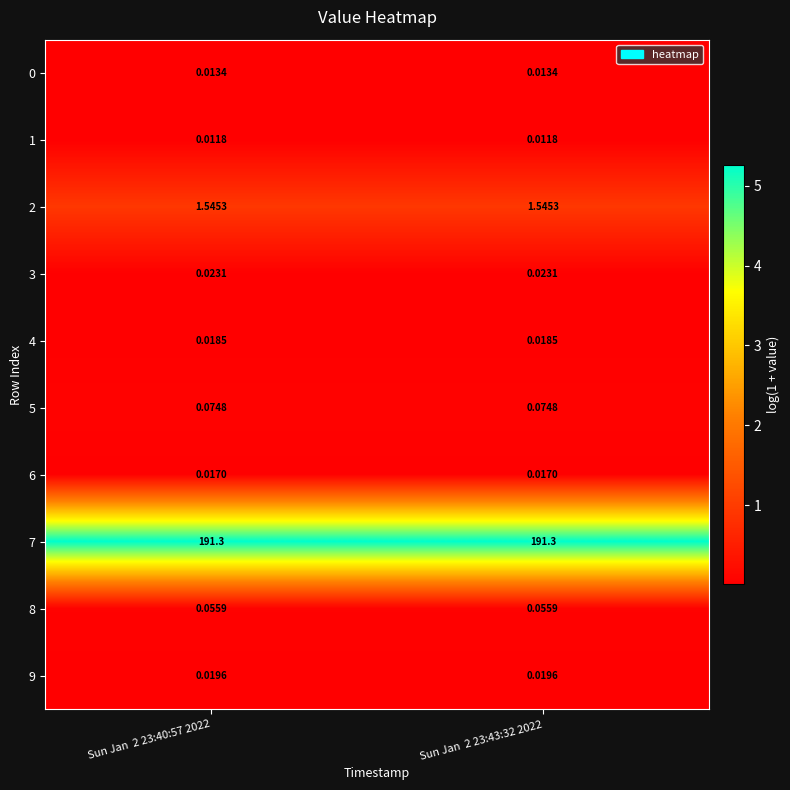

Is the value of 2 at Sun Jan  2 23:43:32 2022 greater than the value of 0 at Sun Jan  2 23:43:32 2022?

Yes